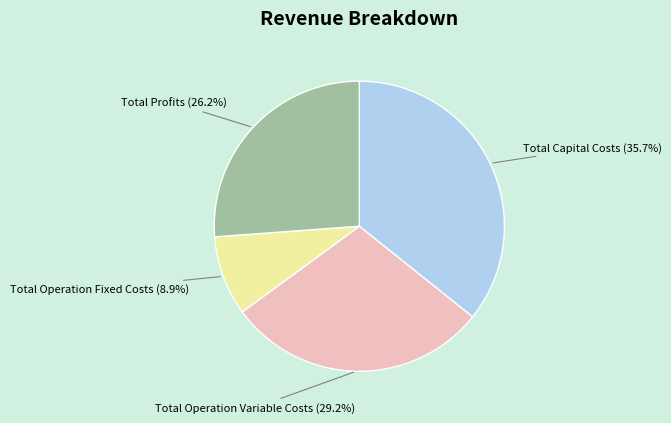

What percentage do Total Operation Variable Costs and Total Capital Costs together represent?

64.9%